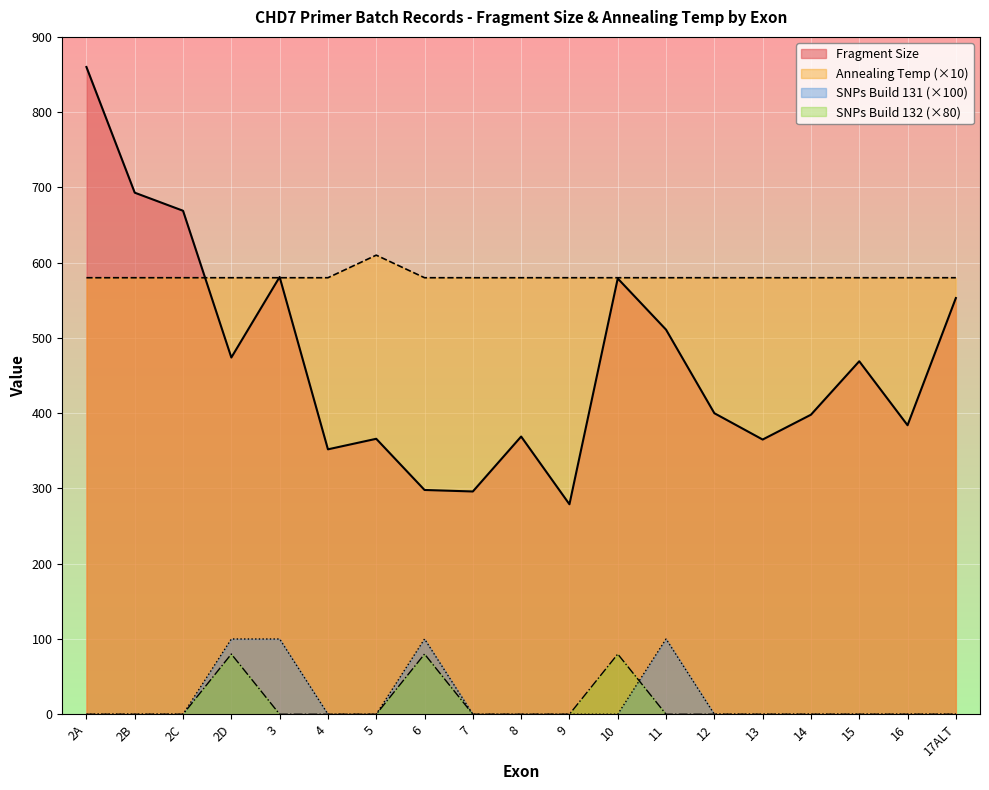

The Annealing Temp series shows 360 at 14. True or false?

False